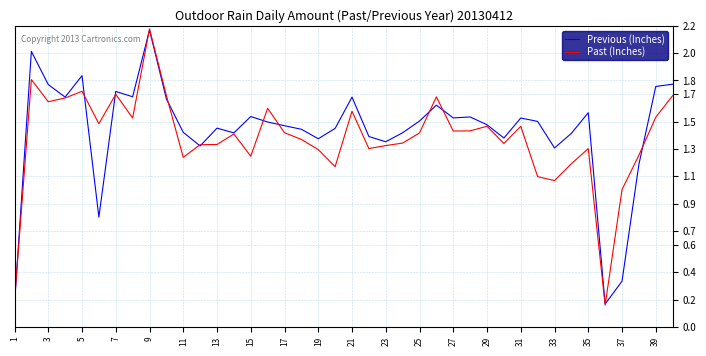

Is it true that Past (Inches) equals 1.3 at 19?

True